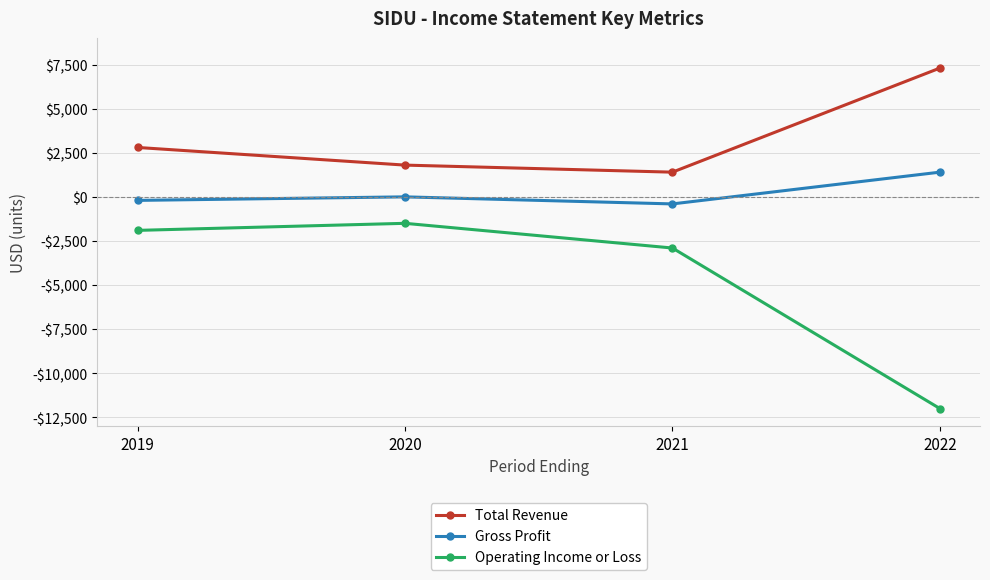

True or false: Total Revenue and Operating Income or Loss cross at least once.

False